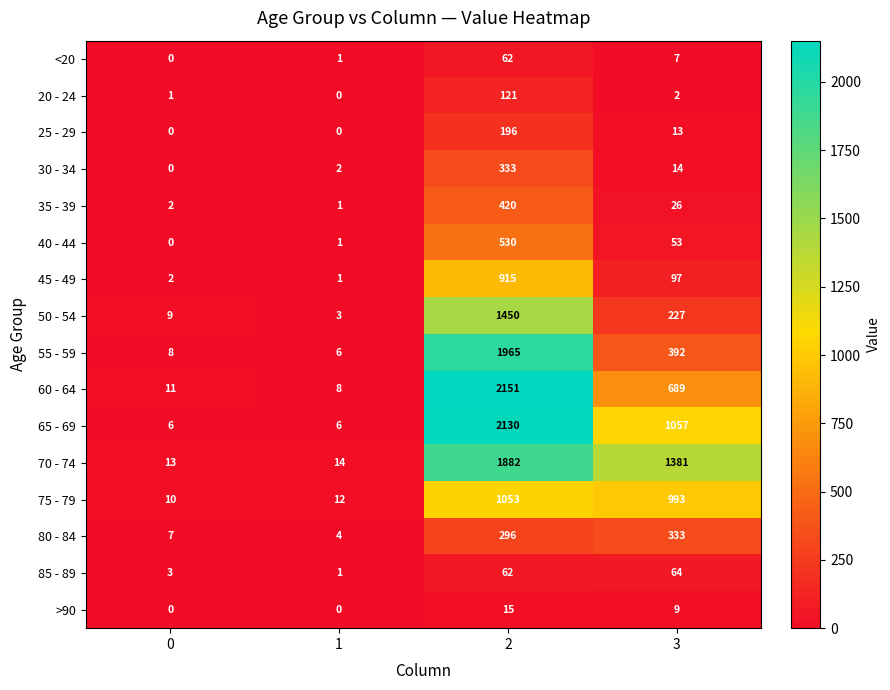

At how many categories does at least one series exceed 1227?

2